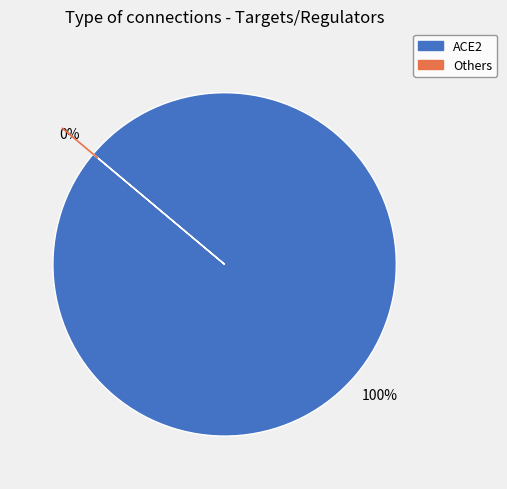

Is there any slice that represents more than half of the pie?

Yes